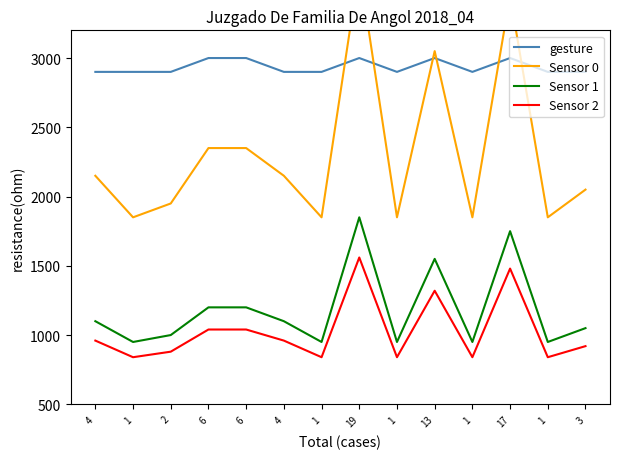

What is the difference between the maximum and minimum values in the gesture series?

100